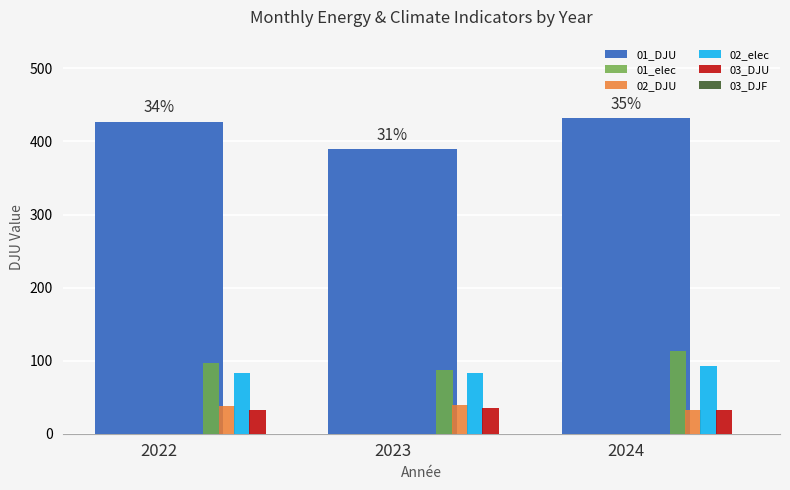

What is the sum of all 01_elec values?

298.0